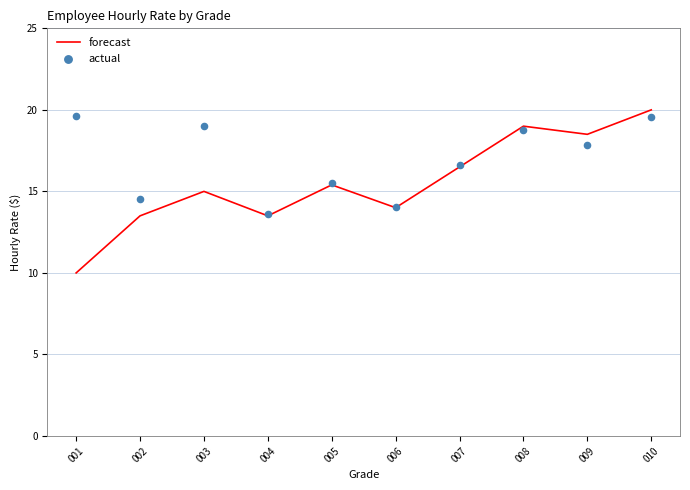

At how many categories does at least one series exceed 11?

10